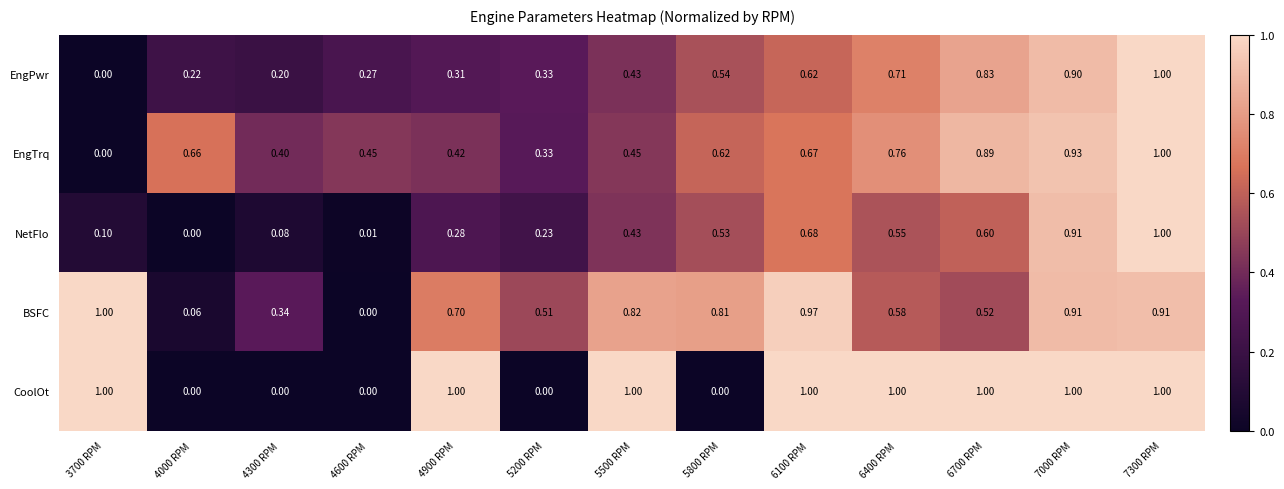

Is the value of EngTrq at 4300 RPM greater than the value of BSFC at 5200 RPM?

No